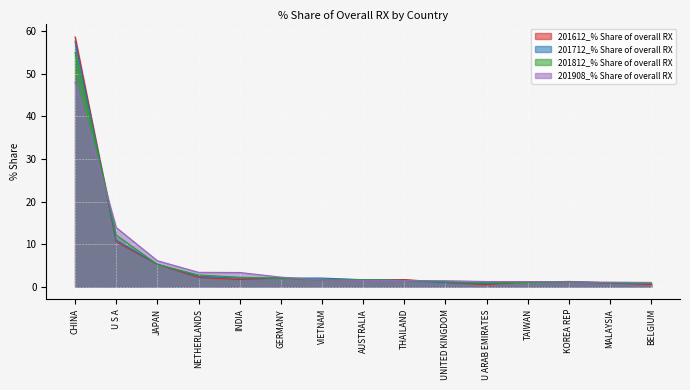

At how many categories does at least one series exceed 18?

1